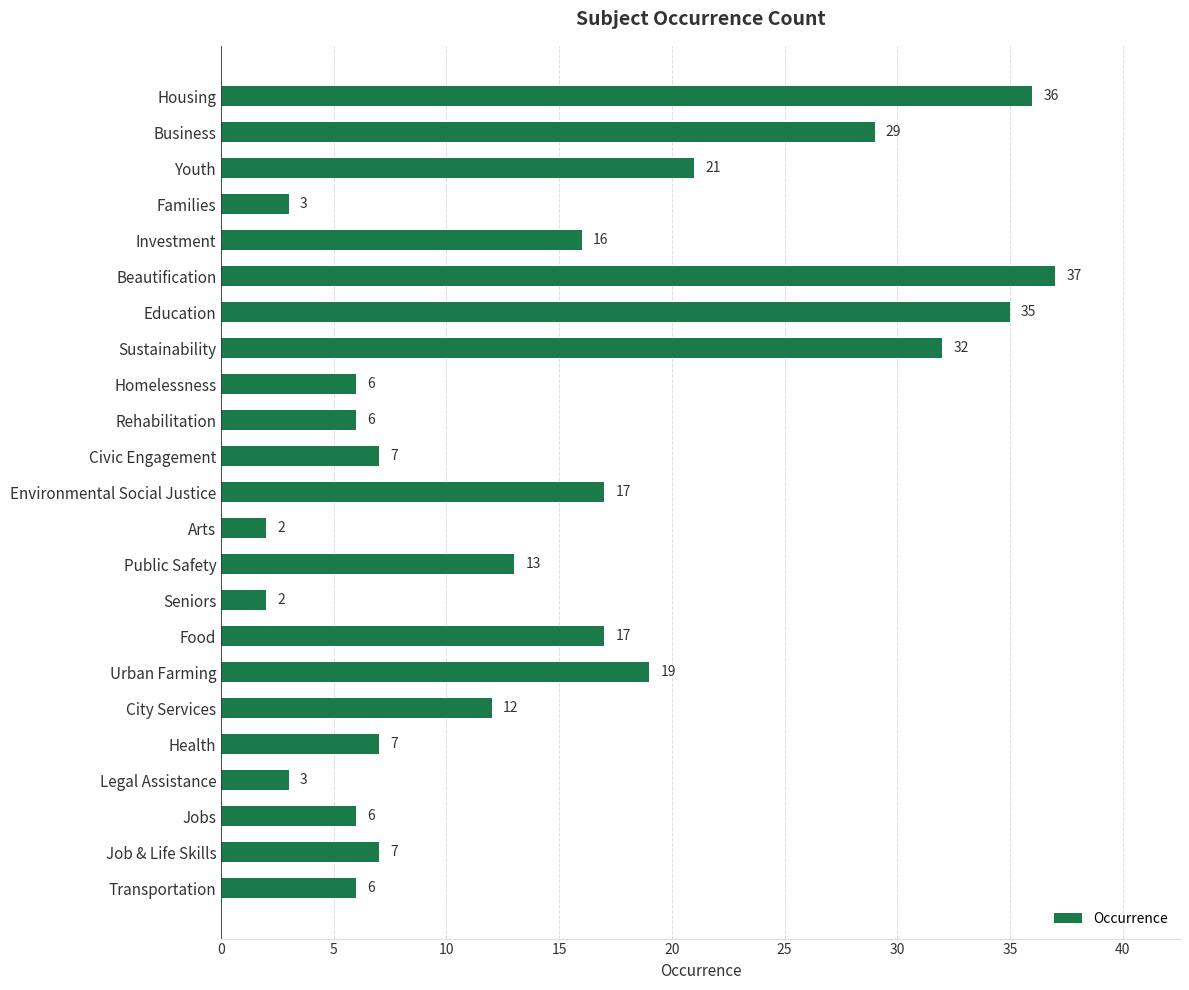

Which category has the highest value across all series?

Beautification